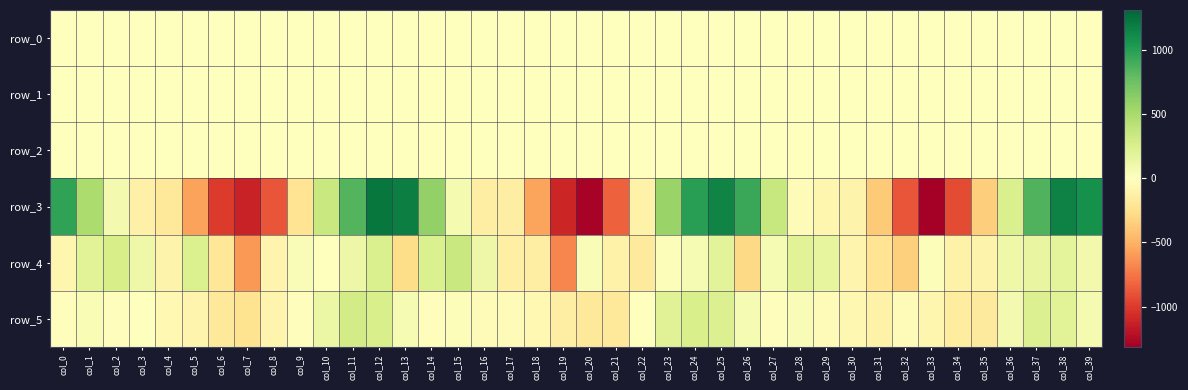

Rank the series by their maximum value, from highest to lowest.

row_3, row_4, row_5, row_2, row_0, row_1